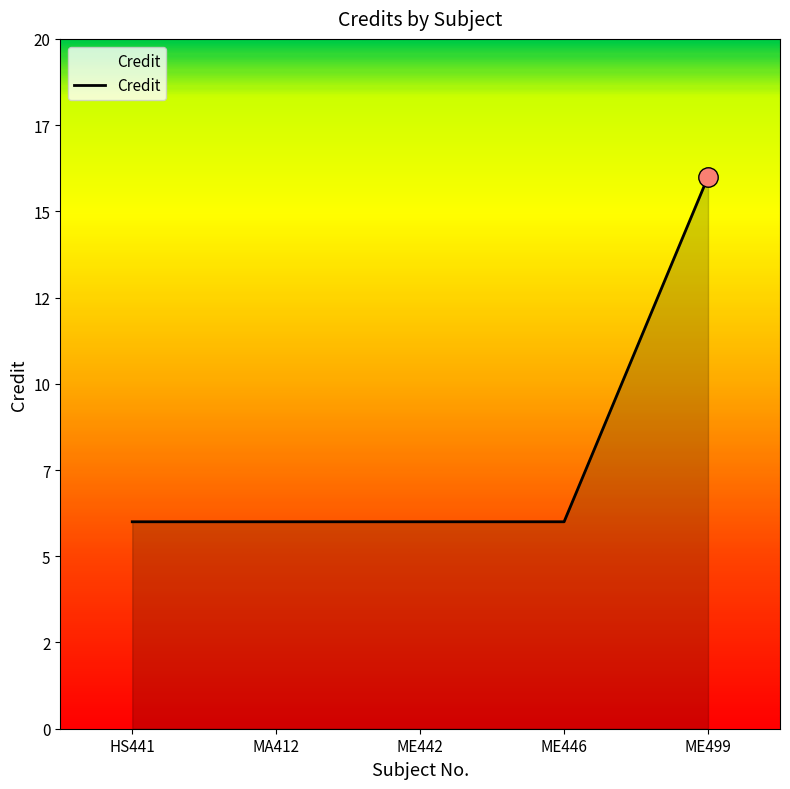

List the labels in order of value, smallest first.

HS441, MA412, ME442, ME446, ME499